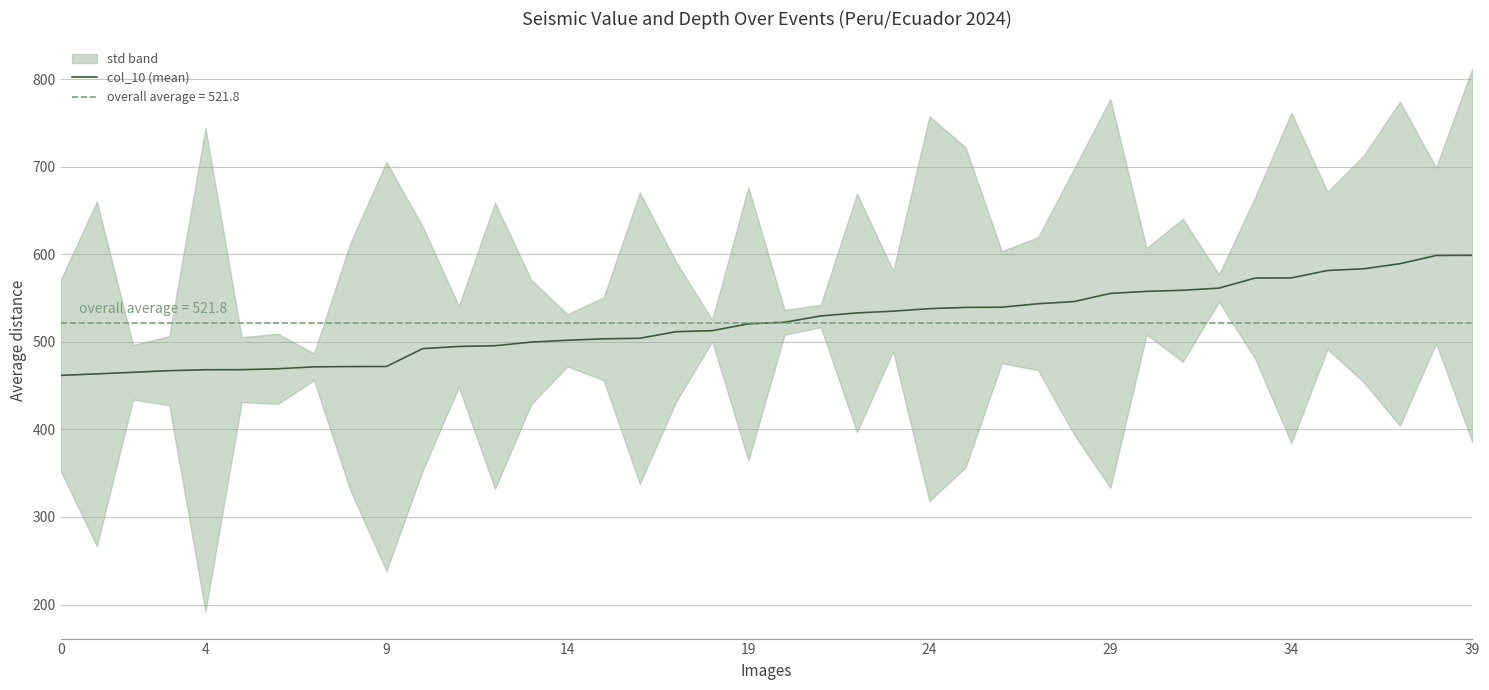

What is the sum of all values?

20871.0